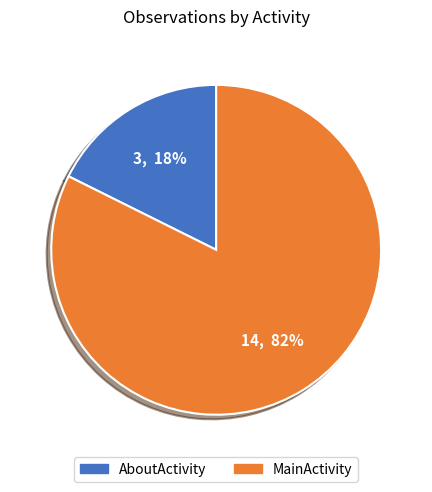

Rank the categories by value from highest to lowest.

MainActivity, AboutActivity